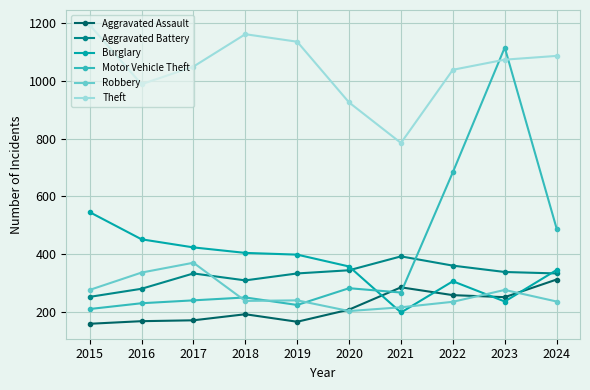

Count the number of data series in this chart.

6